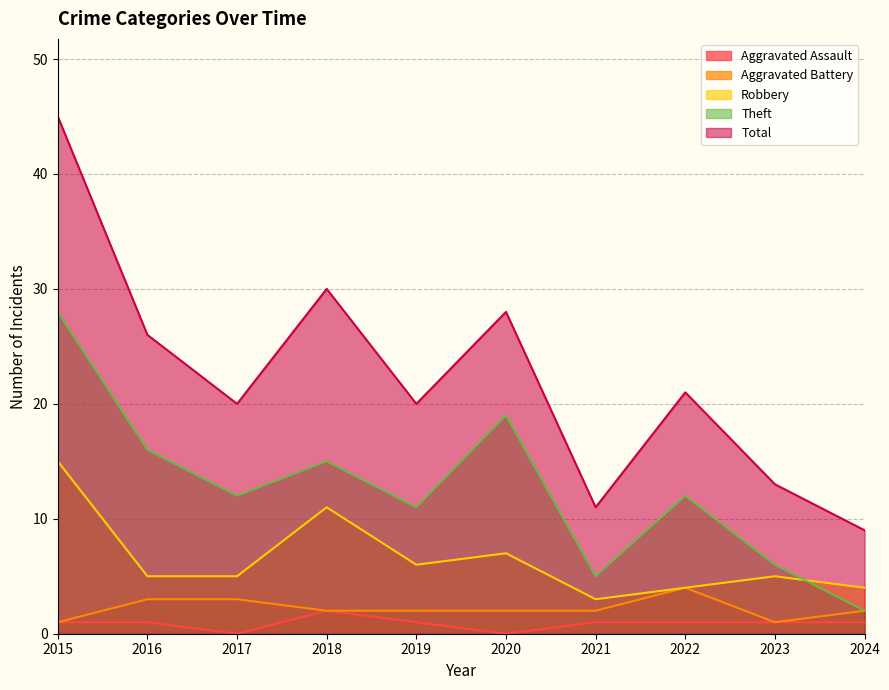

Is it true that Total equals 15 at 2024?

False